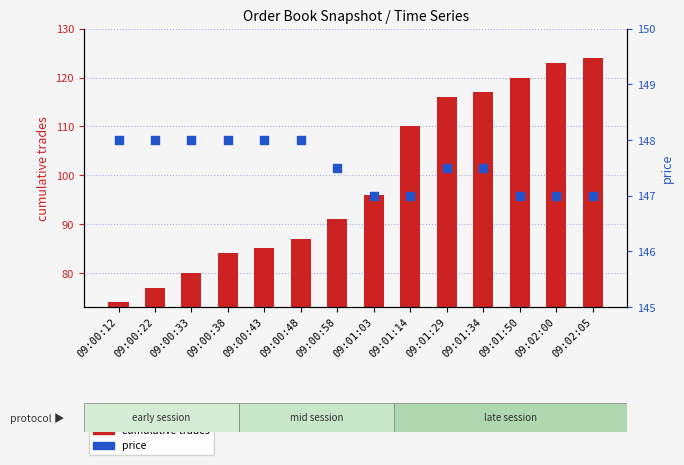

At how many categories does at least one series exceed 105?

14